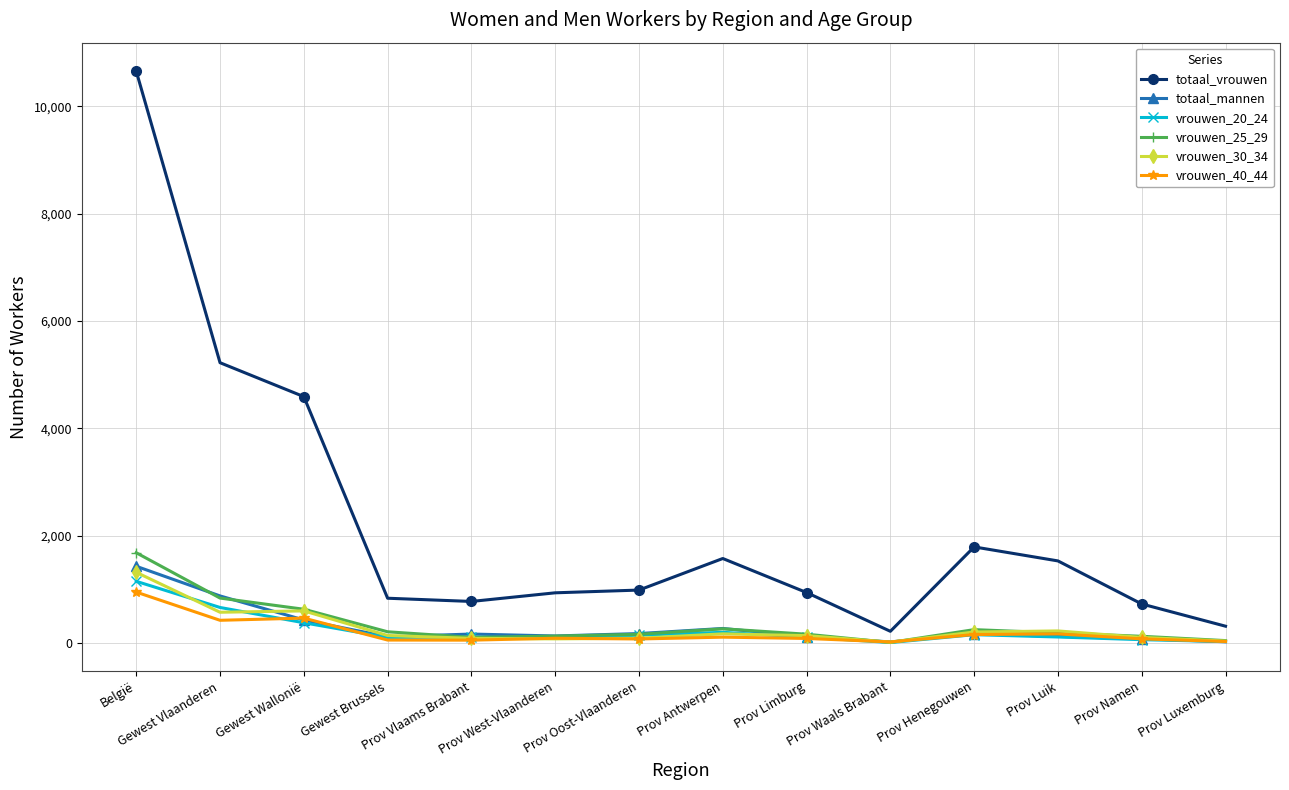

List the series in order of their peak value, highest first.

totaal_vrouwen, vrouwen_25_29, totaal_mannen, vrouwen_30_34, vrouwen_20_24, vrouwen_40_44